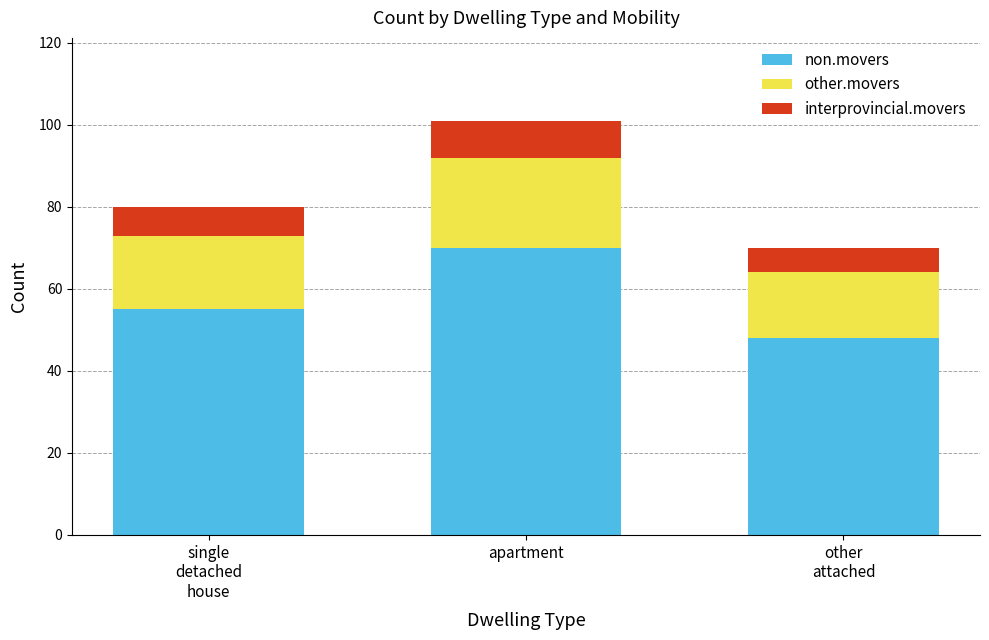

What is the sum of all non.movers values?

173